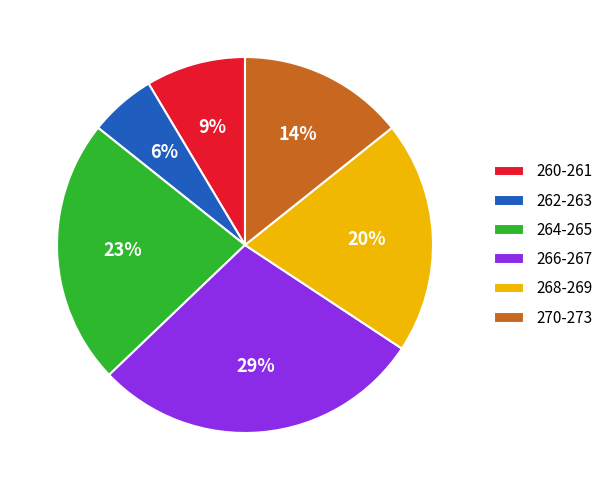

Does any single category account for the majority?

No